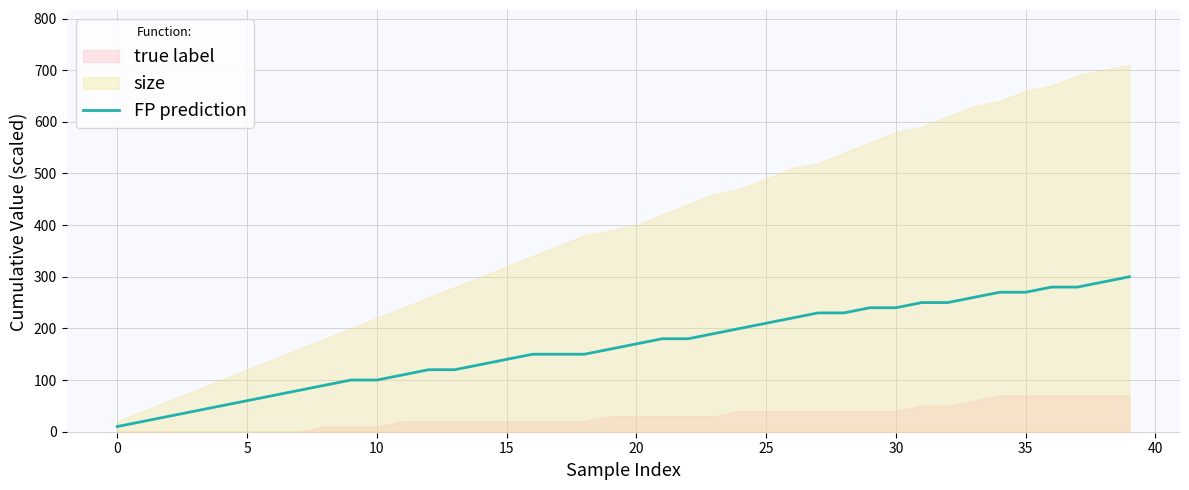

What is the highest value of the FP prediction series?

300